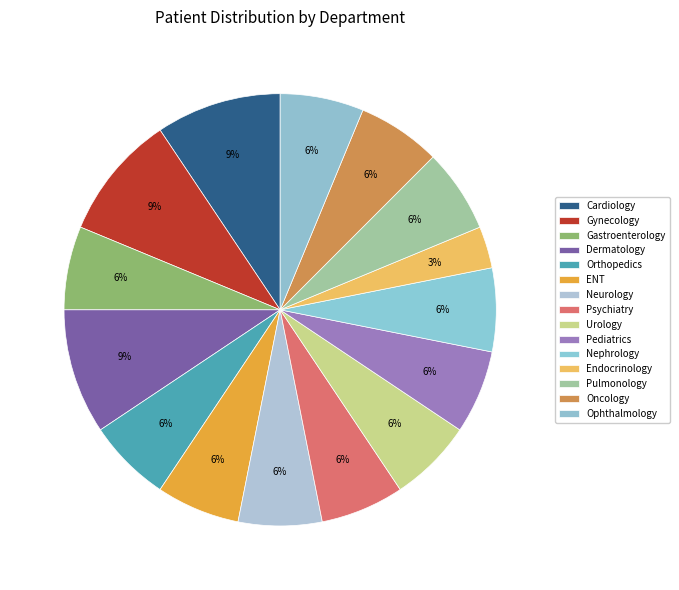

Count the number of slices in the pie.

15